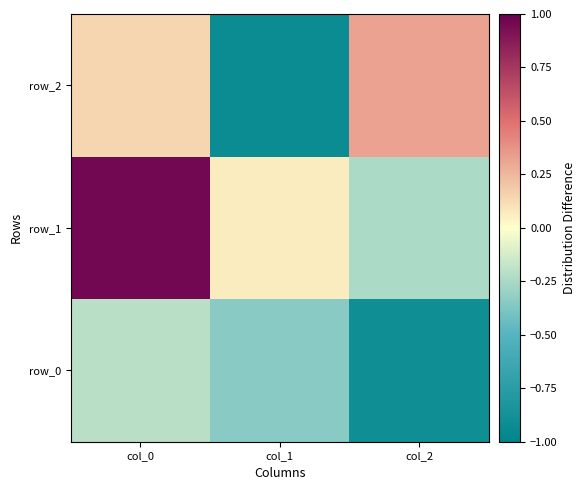

What is the difference between the highest and lowest values at col_2?

1.2